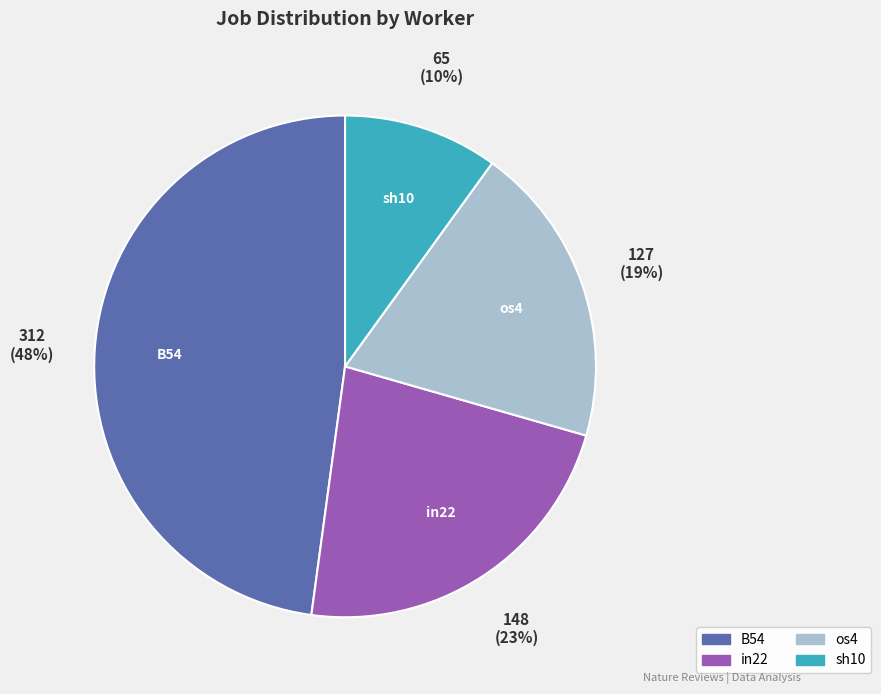

Does sh10 account for over 50% of the chart?

No